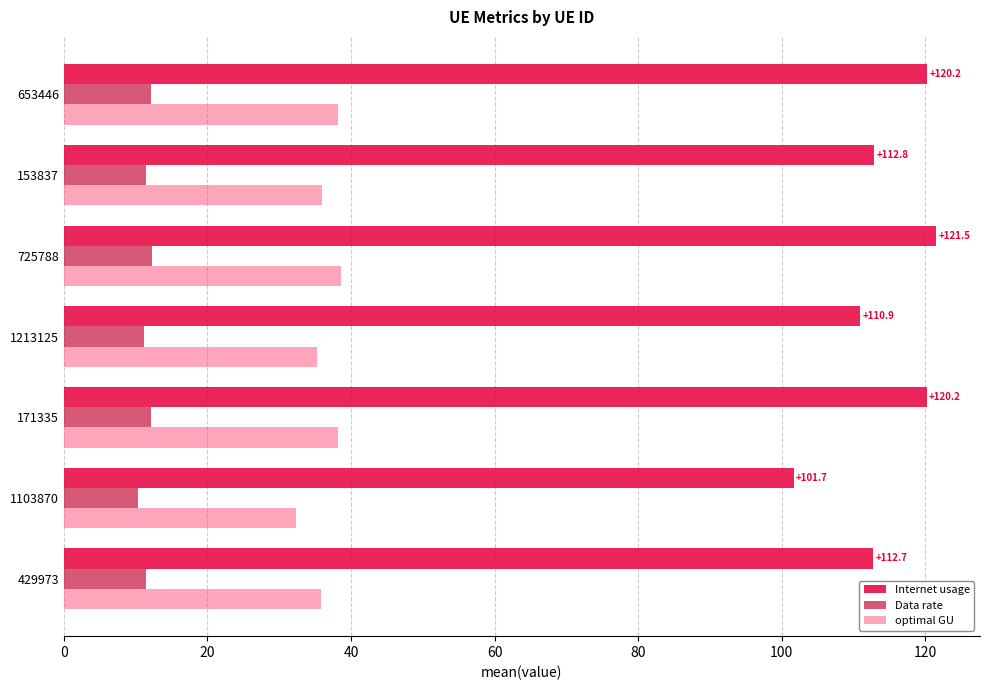

Which category has the lowest value in the optimal GU series?

1103870